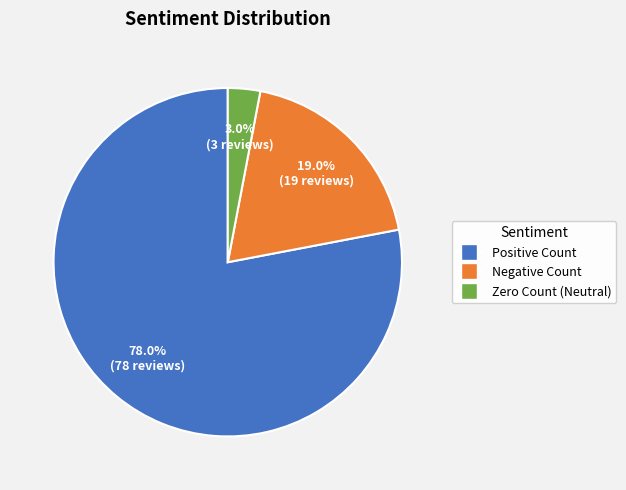

Between Zero Count (Neutral) and Negative Count, which is larger?

Negative Count